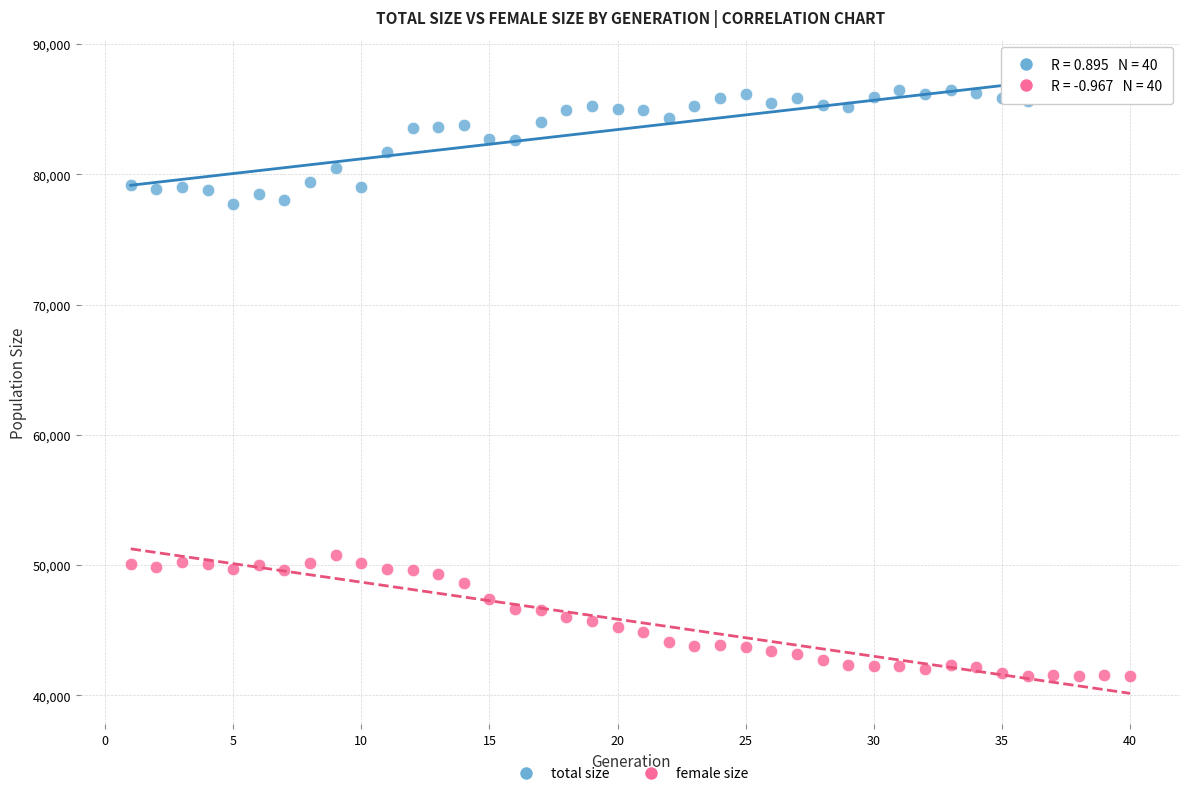

Which series contains the lowest Y value?

female size